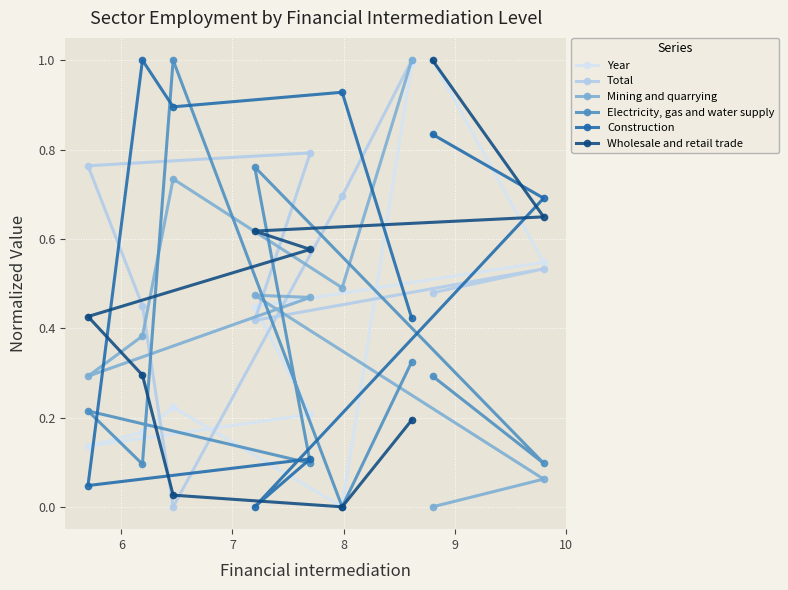

What is the difference between the maximum and minimum values in the Wholesale and retail trade series?

1.0